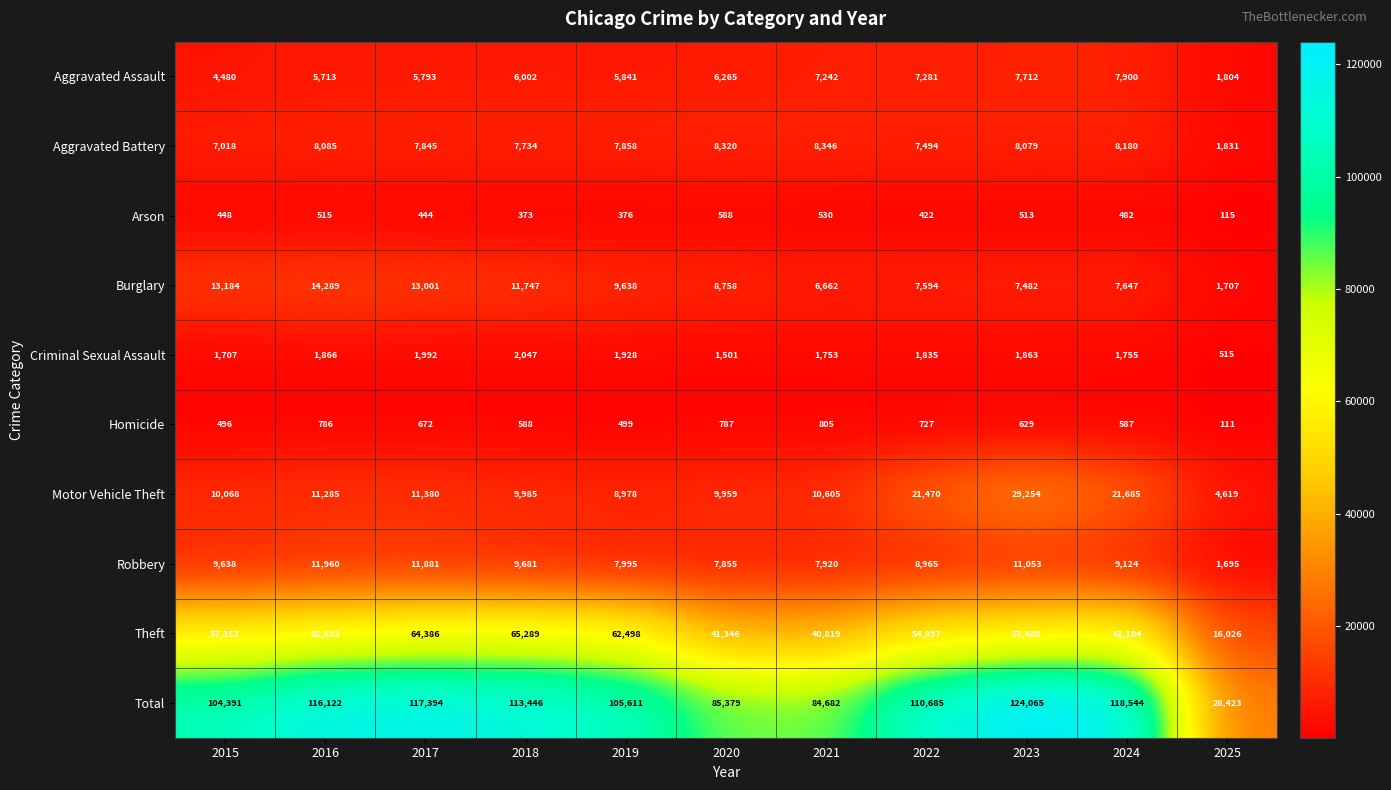

Count the number of data series in this chart.

10